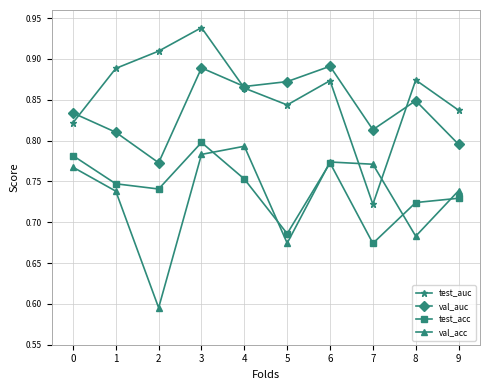

Which series has the largest range (max minus min)?

test_auc